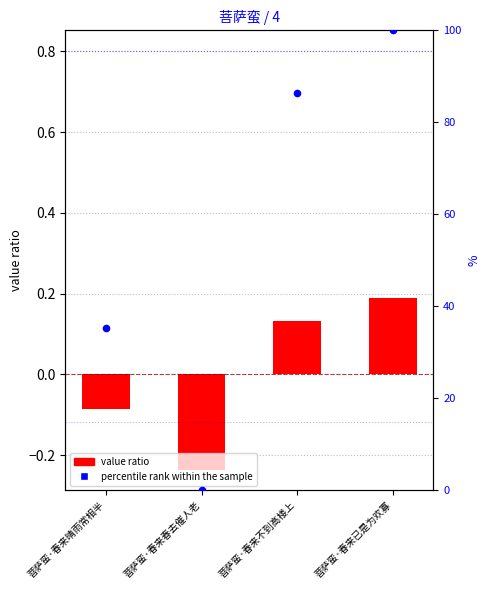

Which series has the largest Y range (max minus min)?

percentile rank within the sample